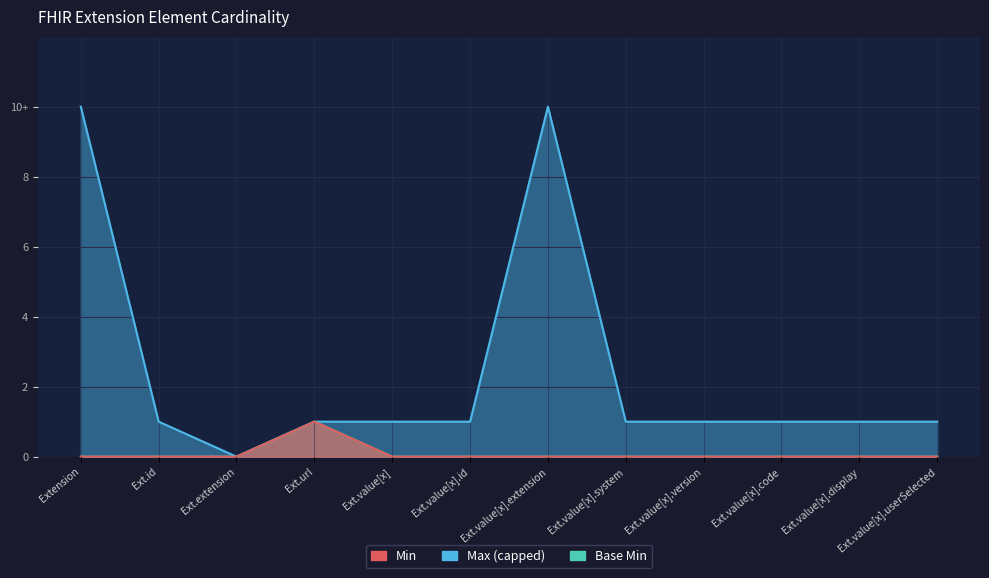

What is the maximum value shown in the chart?

10